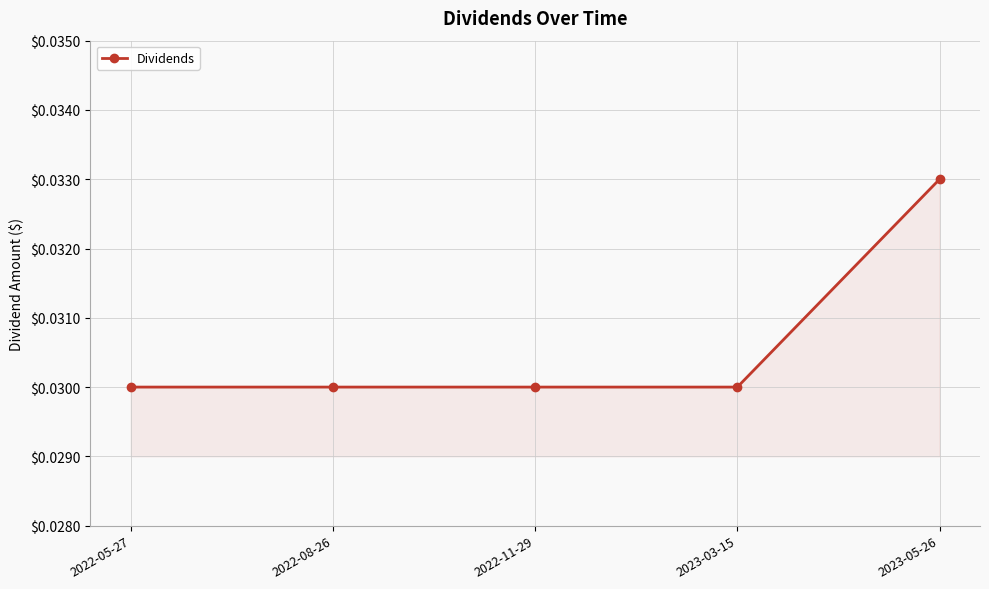

What is the label of the 1st point from the left?

2022-05-27